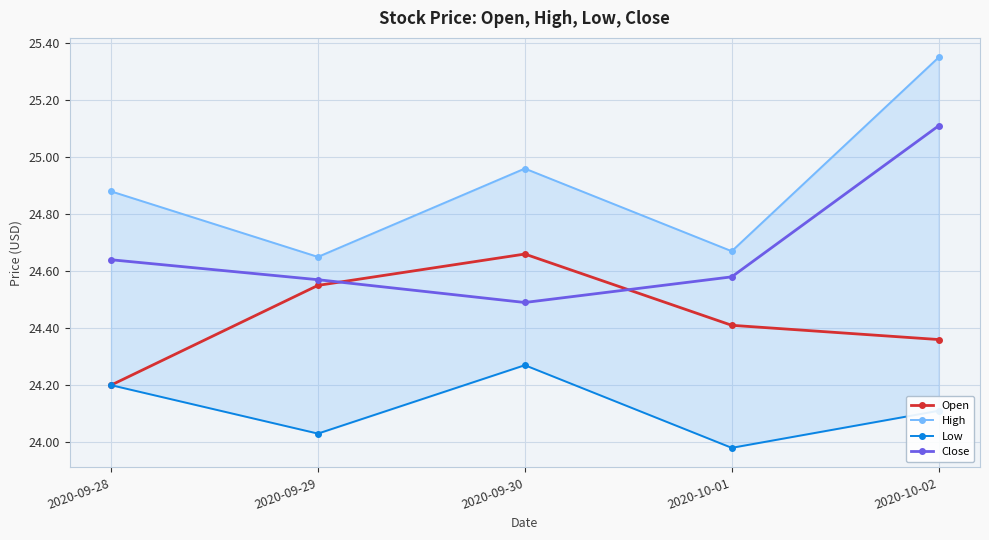

At which label is Open closest to 24?

2020-09-28